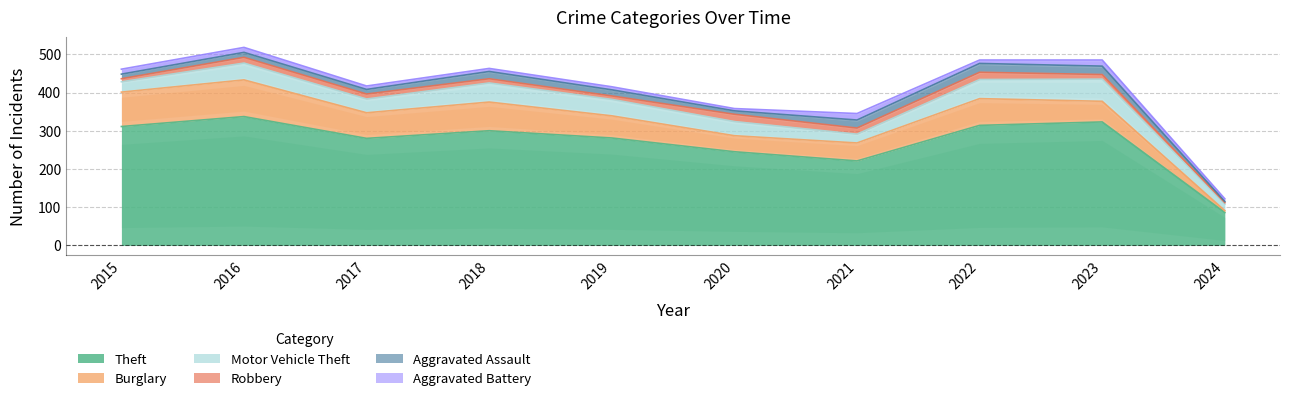

How many times do Aggravated Battery and Robbery cross each other?

4